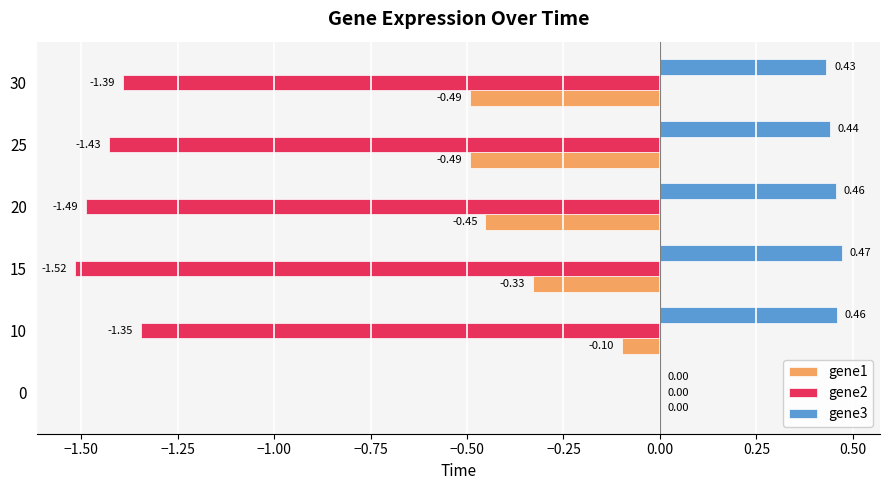

How many values in gene3 are above zero?

5